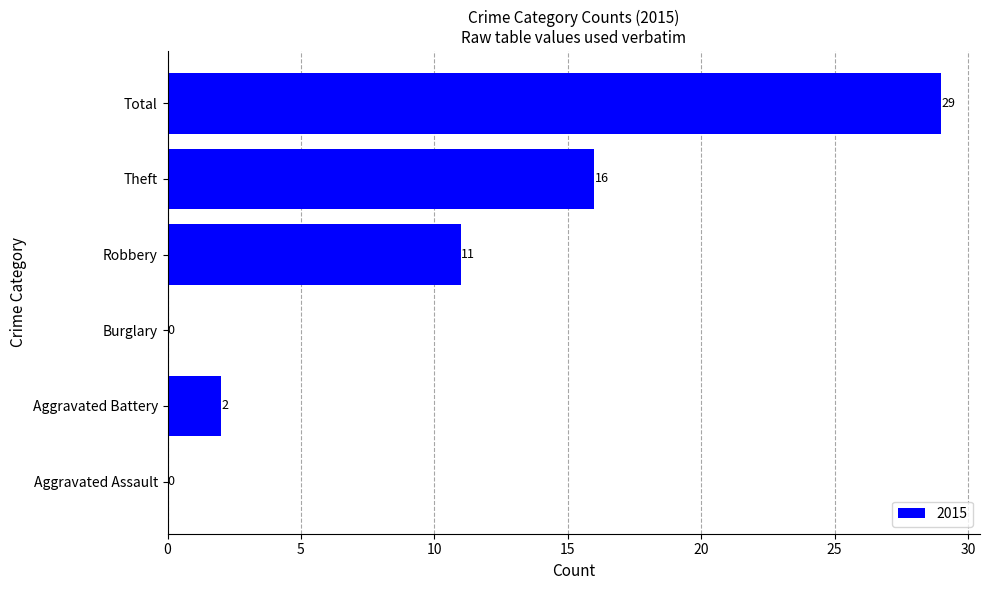

True or false: the data shows 13 at Aggravated Assault.

False